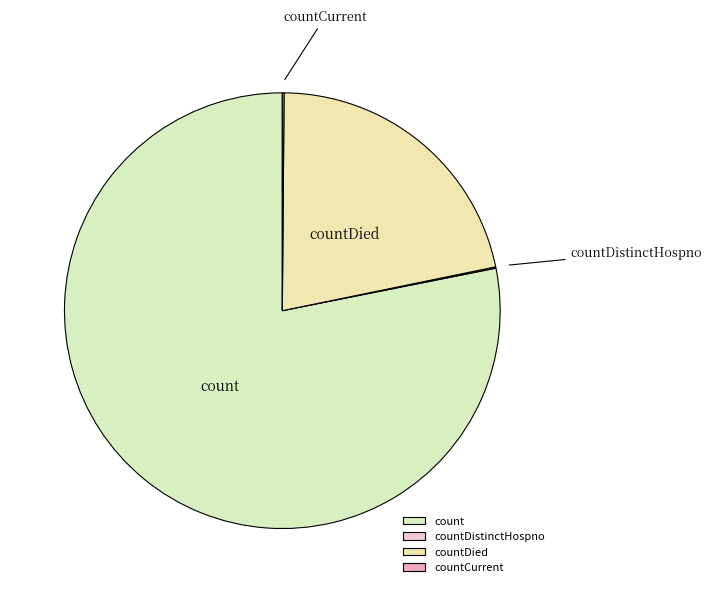

True or false: count accounts for 84% of the total.

False